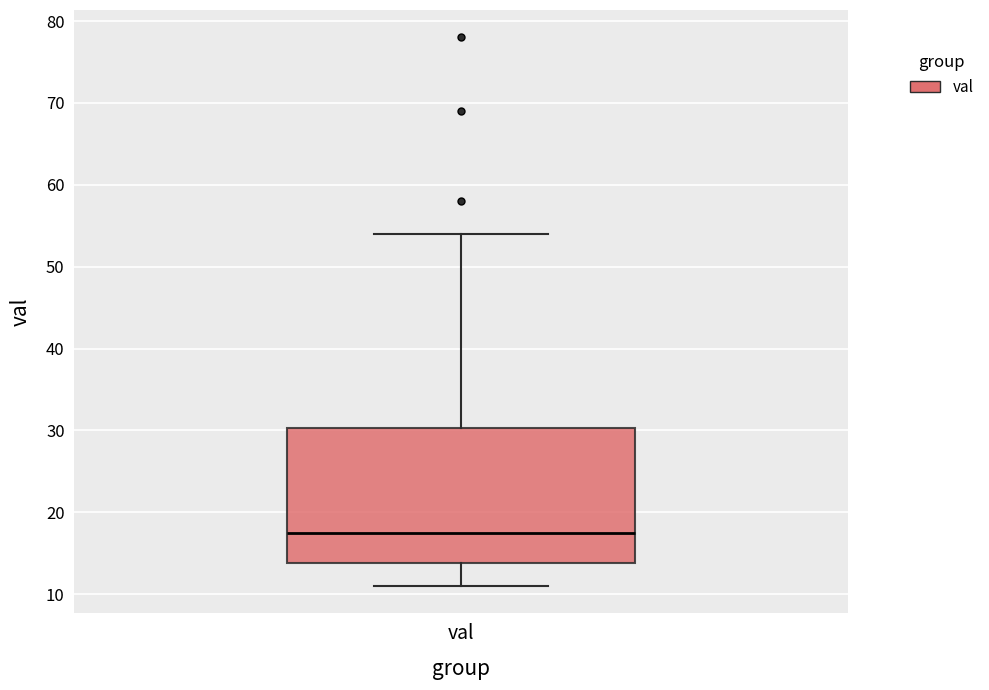

Read this box plot against the y-axis: the position of the median line, the range covered by the box, and the ends of both whiskers. The values are not printed on the chart, so give them approximately, as read against the axis.

median 18, box 14 to 30, whiskers 11 to 54